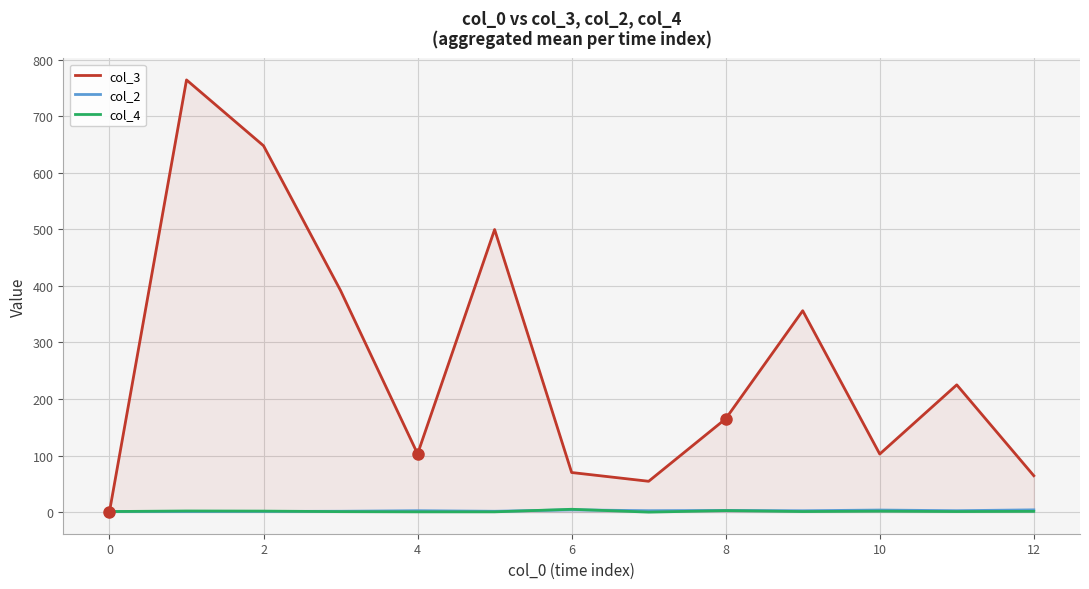

True or false: col_3 and col_4 cross at least once.

False